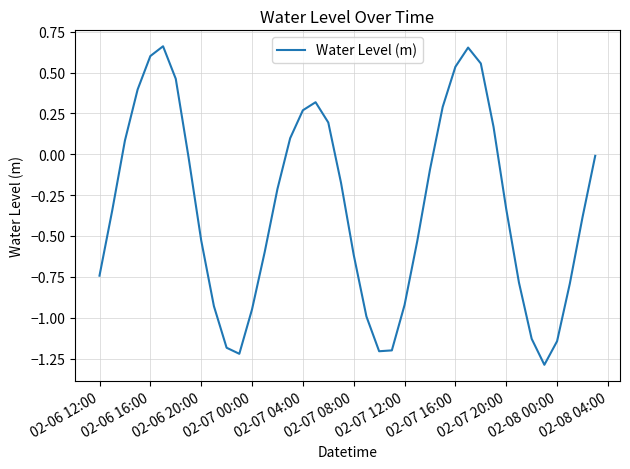

What is the minimum value shown in the chart?

-1.3